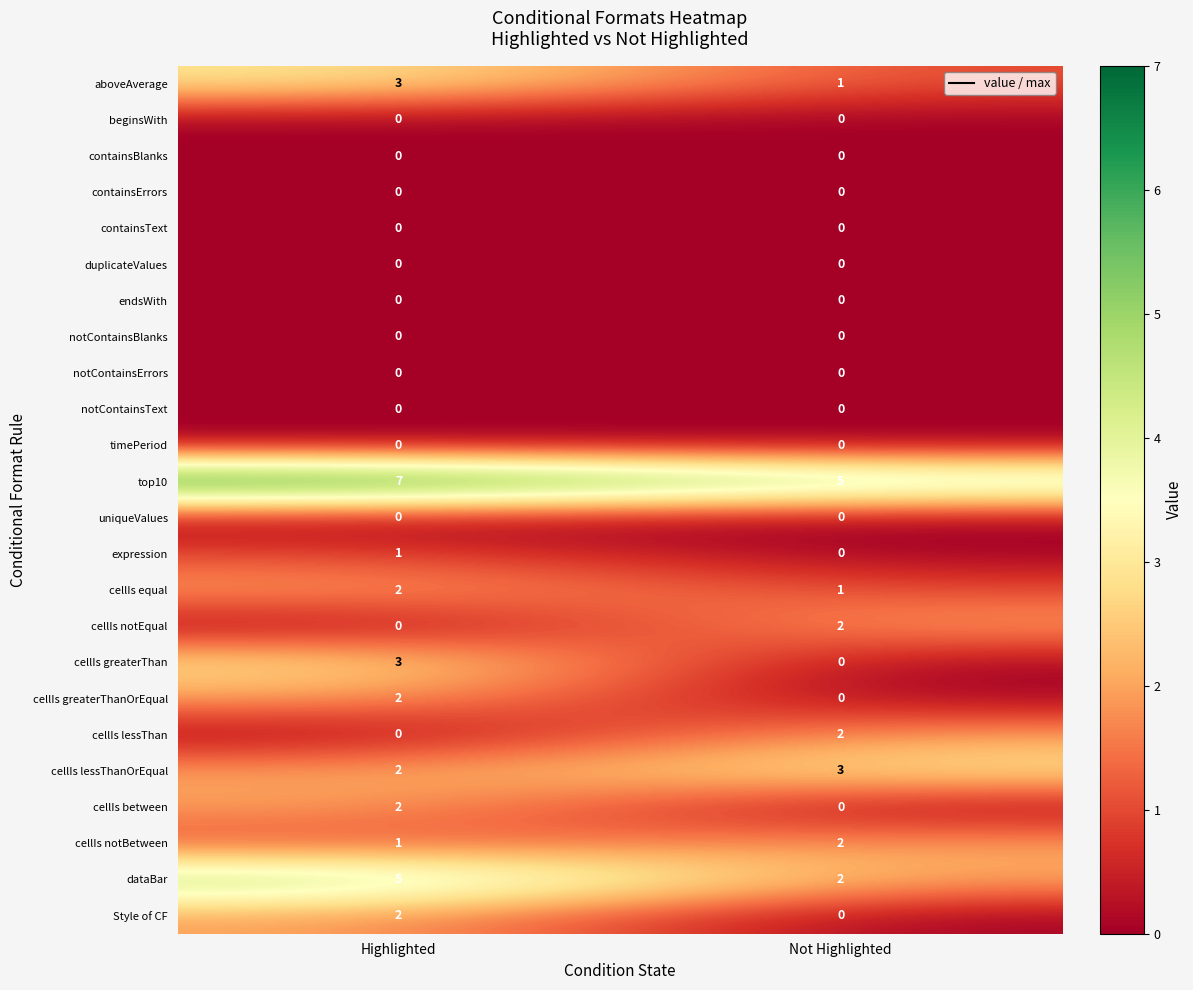

At which label is cellIs greaterThan closest to 1?

Not Highlighted